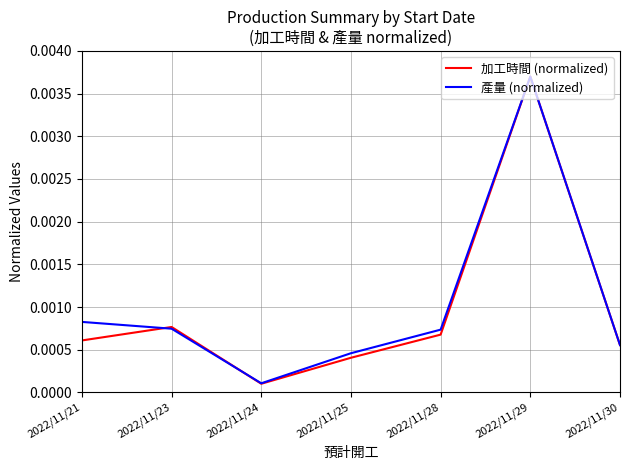

Rank the series by their average value, from lowest to highest.

加工時間 (normalized), 產量 (normalized)